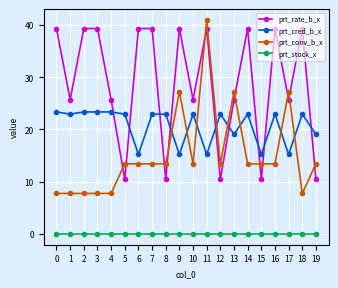

The value of prt_rate_b_x at 13 is 25.7. True or false?

True